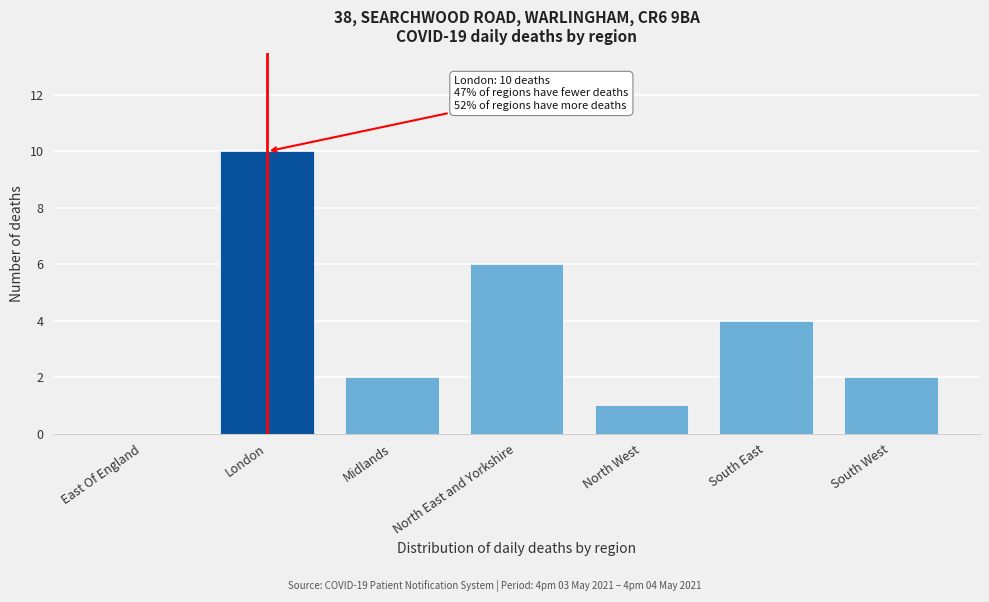

Reading left to right, list all the values displayed in this chart.

East Of England=0	London=10	Midlands=2	North East and Yorkshire=6	North West=1	South East=4	South West=2